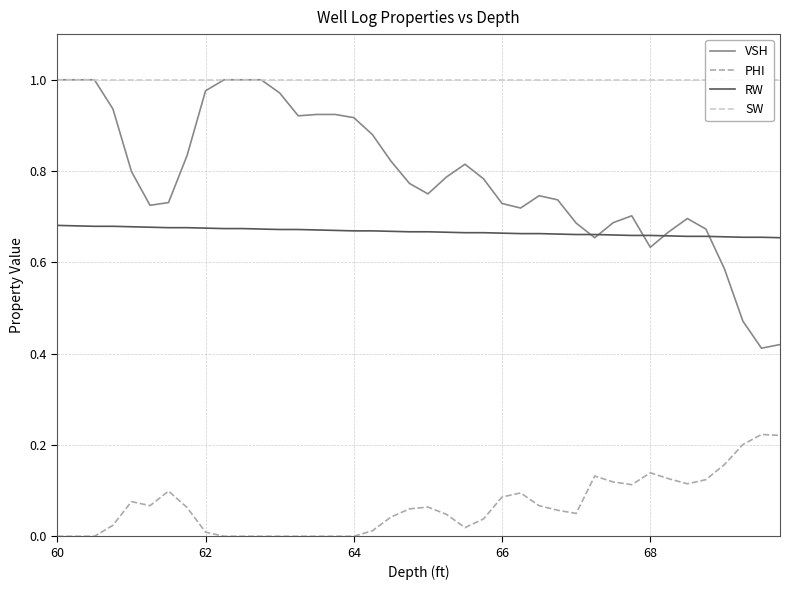

True or false: PHI and RW cross at least once.

False